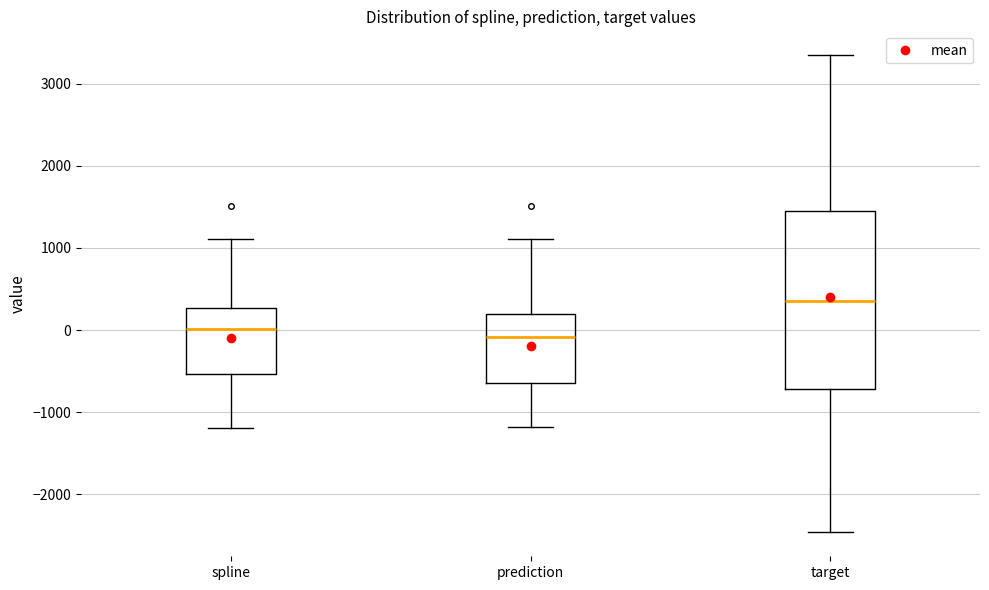

Where does the upper whisker of the box for target end on the y-axis? The values are not printed on the chart, so give them approximately, as read against the axis.

3300